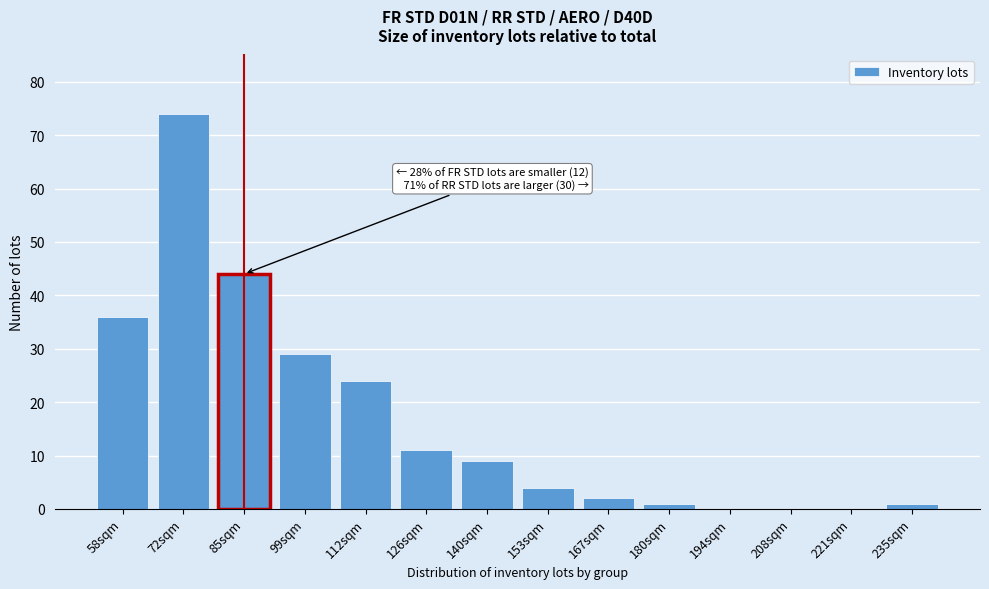

Reading left to right, list all the values displayed in this chart.

58sqm=36	72sqm=74	85sqm=44	99sqm=29	112sqm=24	126sqm=11	140sqm=9	153sqm=4	167sqm=2	180sqm=1	194sqm=0	208sqm=0	221sqm=0	235sqm=1